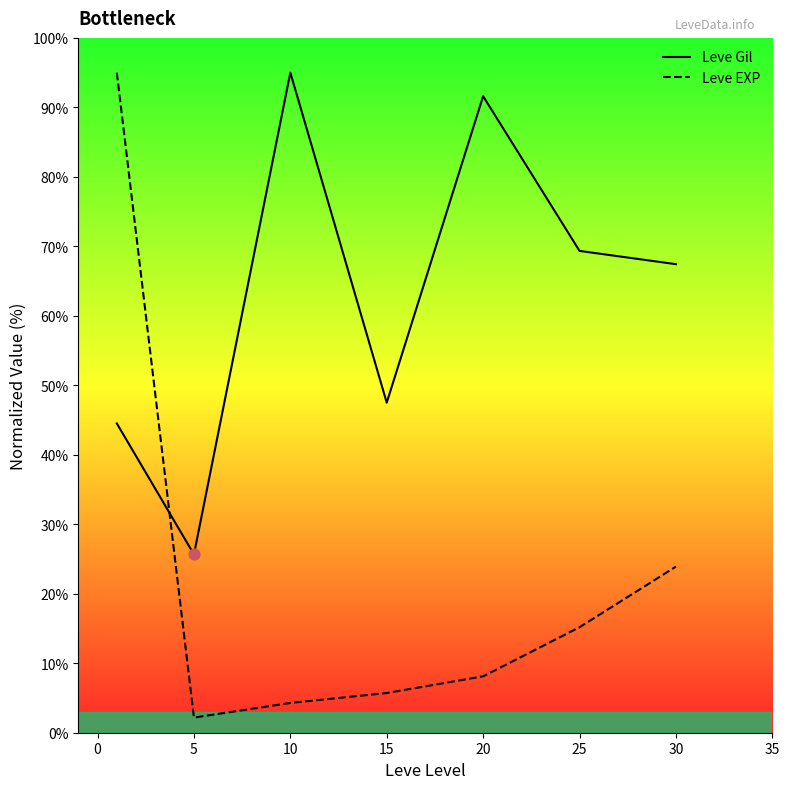

What are all the series names shown in the legend?

Leve Gil, Leve EXP